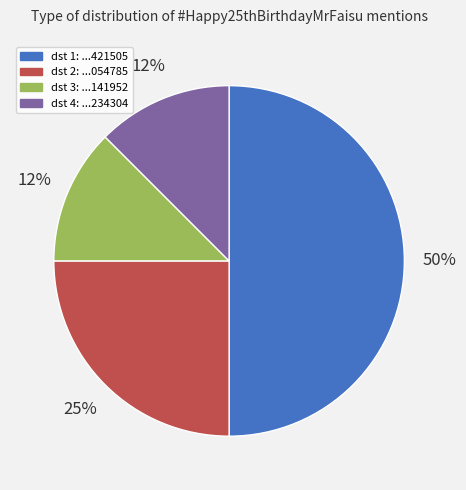

To the nearest percent, what is the average slice percentage?

25%